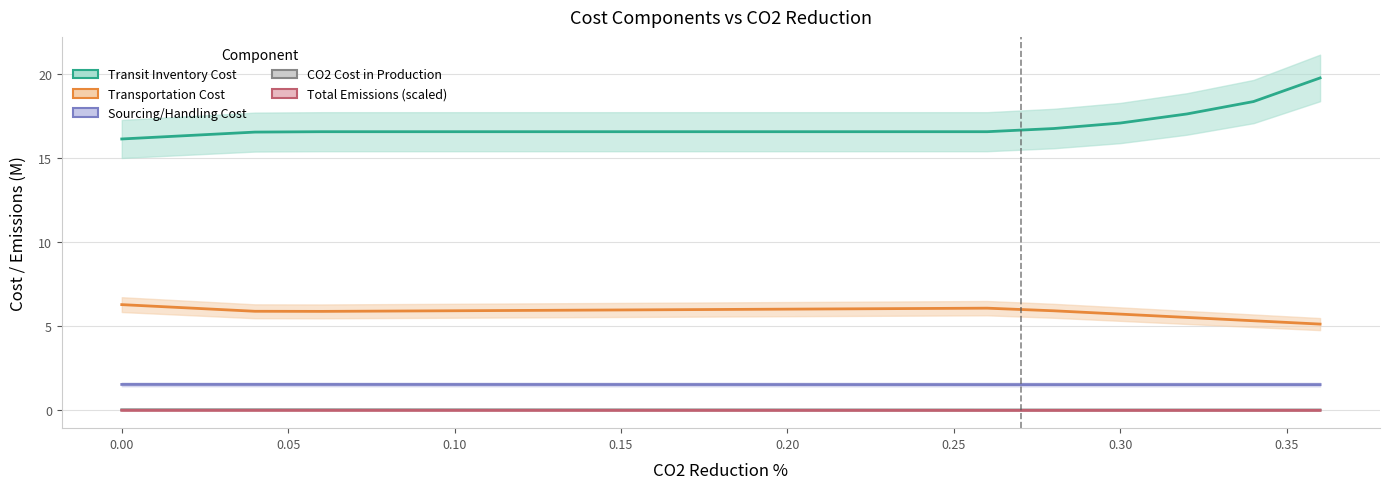

Is the value of Total Emissions (scaled) at 0.1 greater than the value of CO2 Cost in Production at 0.36?

No